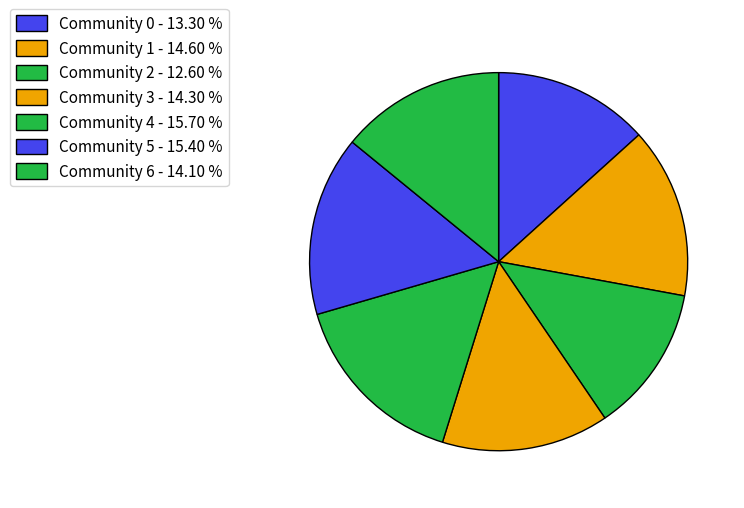

Rank the categories by value from highest to lowest.

4, 5, 1, 3, 6, 0, 2